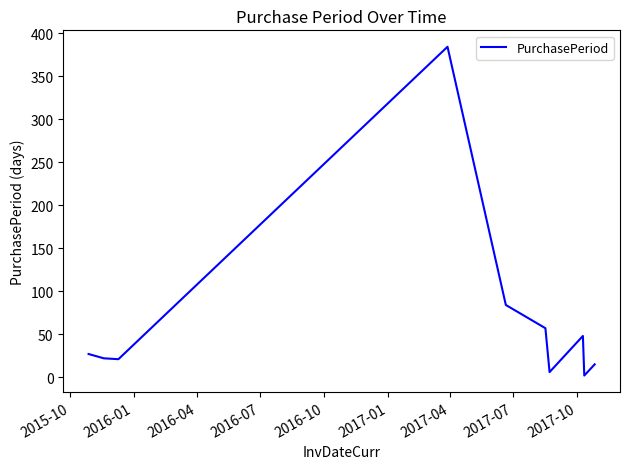

What is the greatest value displayed?

384